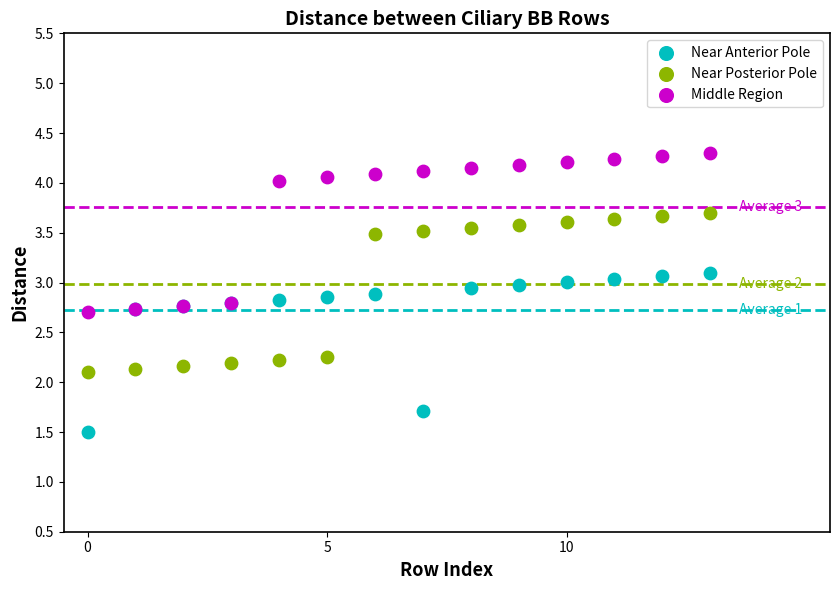

Which series contains the lowest Y value?

Near Anterior Pole